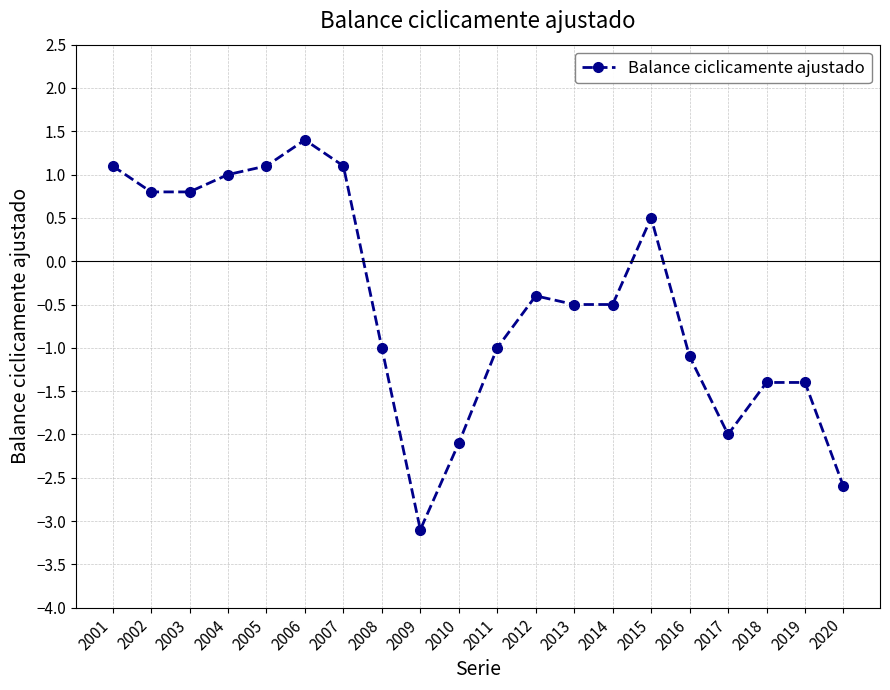

How many data points are less than 0?

12